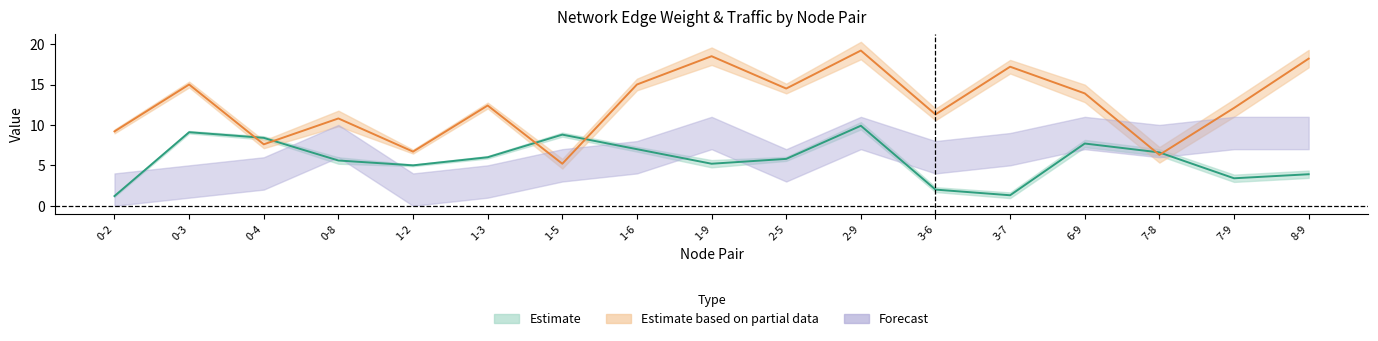

Is this an area chart (filled region under the line)?

No